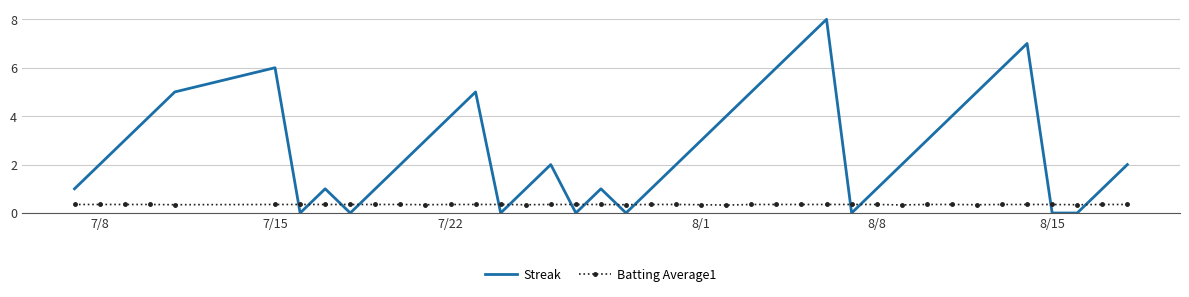

Which series has the largest range (max minus min)?

Streak